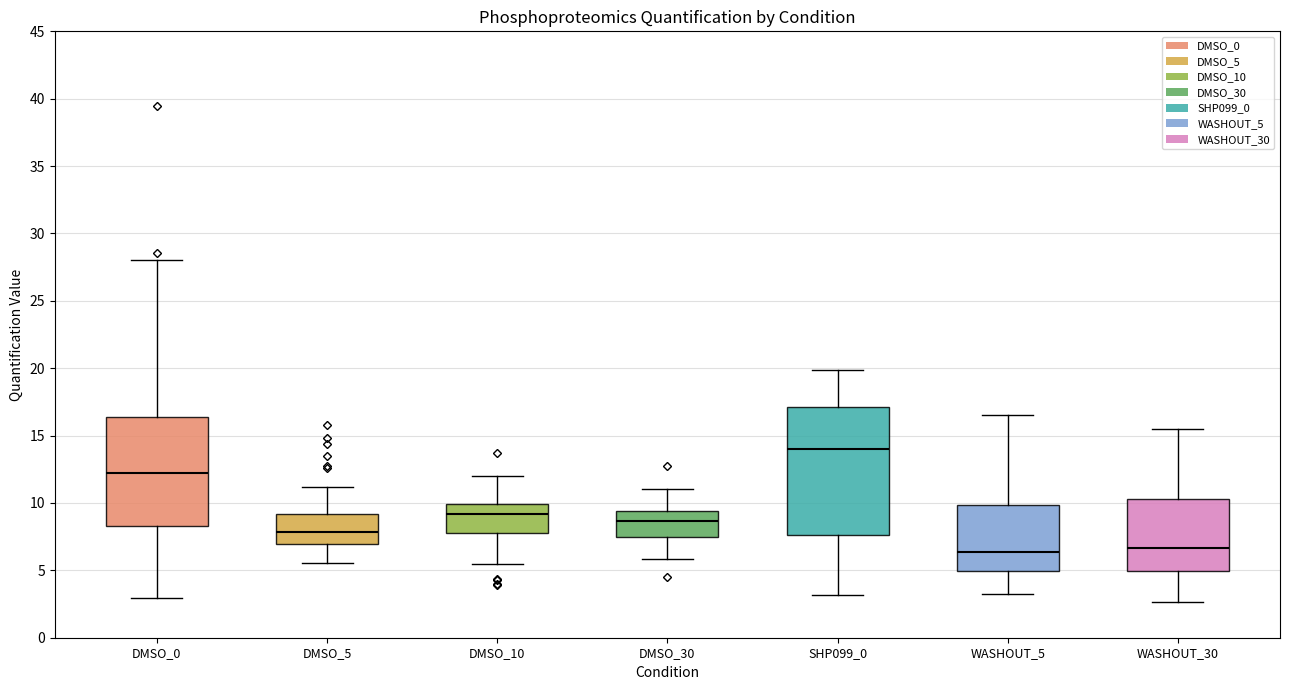

Which box's median line is the highest?

SHP099_0